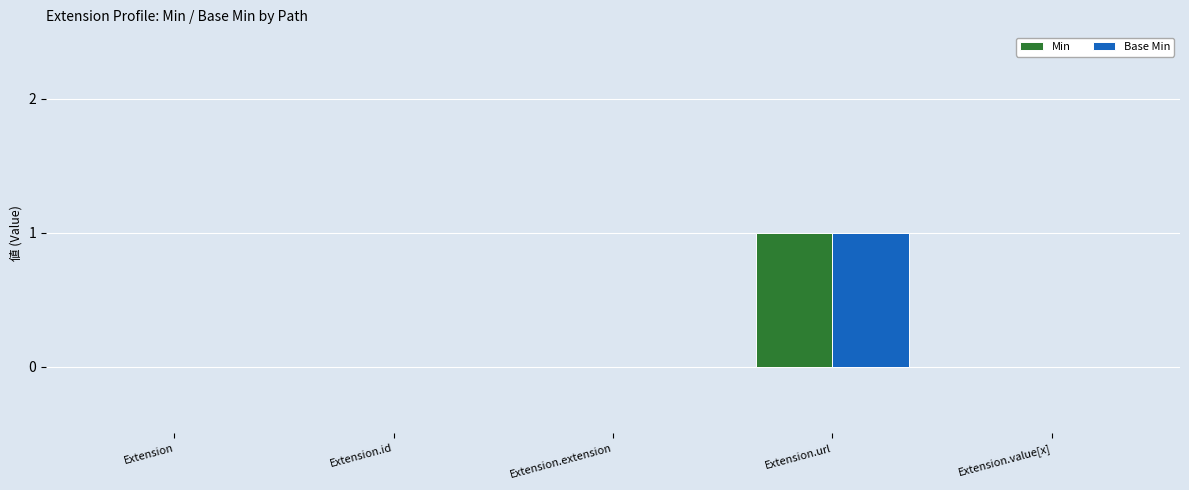

Reading right to left, what are all the values shown in this chart?

Min: Extension.value[x]=0	Extension.url=1	Extension.extension=0	Extension.id=0	Extension=0
Base Min: Extension.value[x]=0	Extension.url=1	Extension.extension=0	Extension.id=0	Extension=0